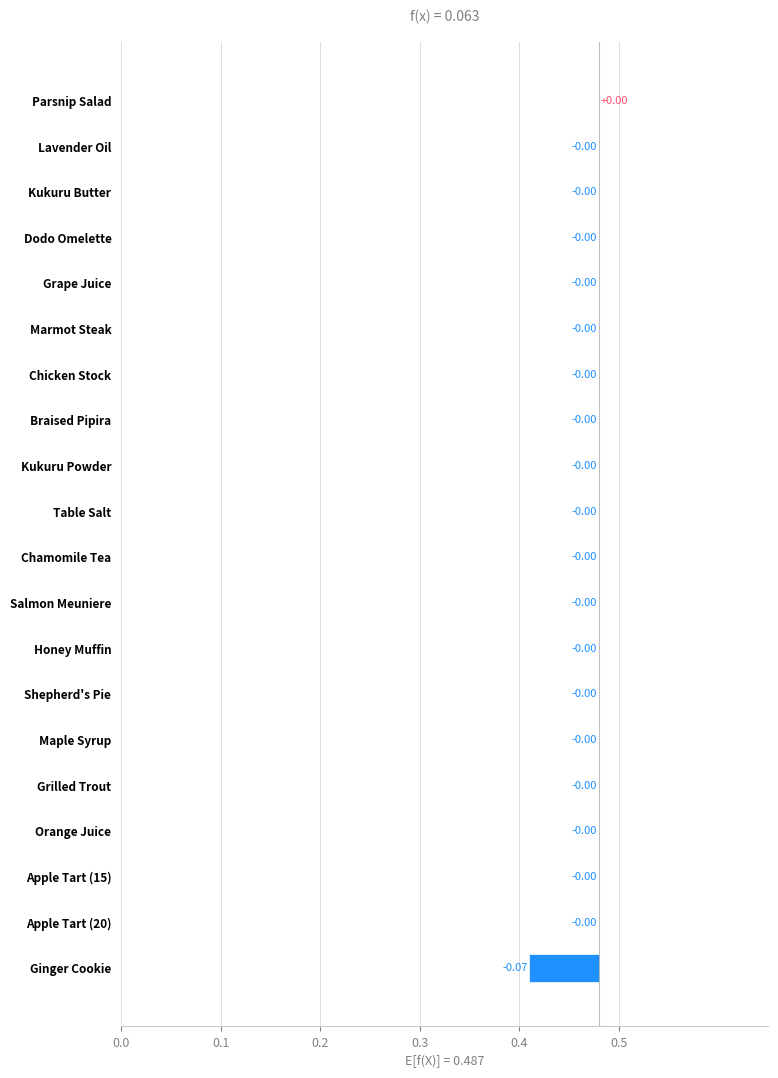

How many values are above zero?

1